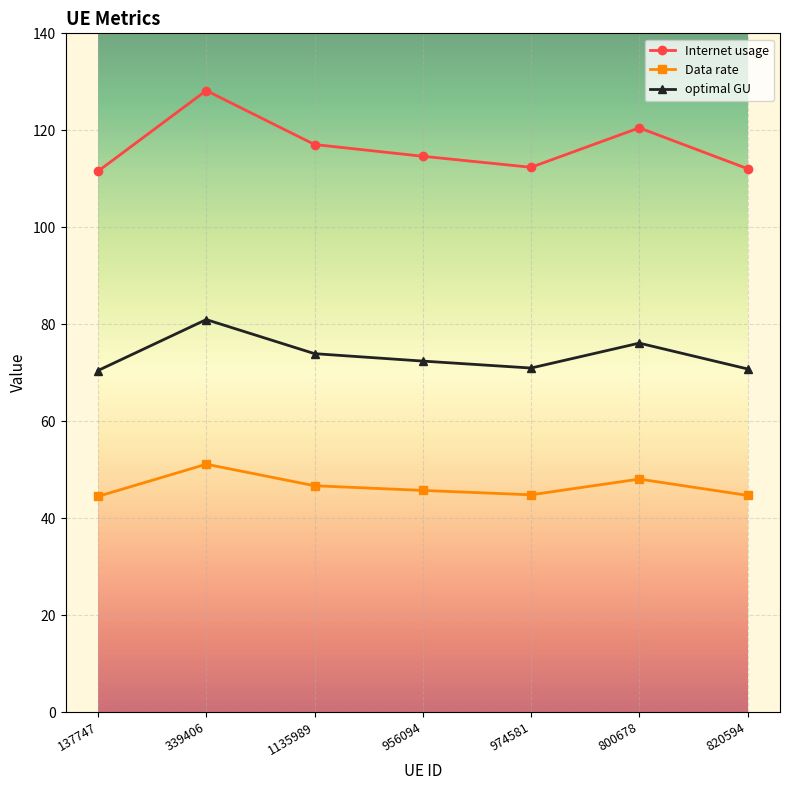

What is the spread (max minus min) of values at 339406?

77.1